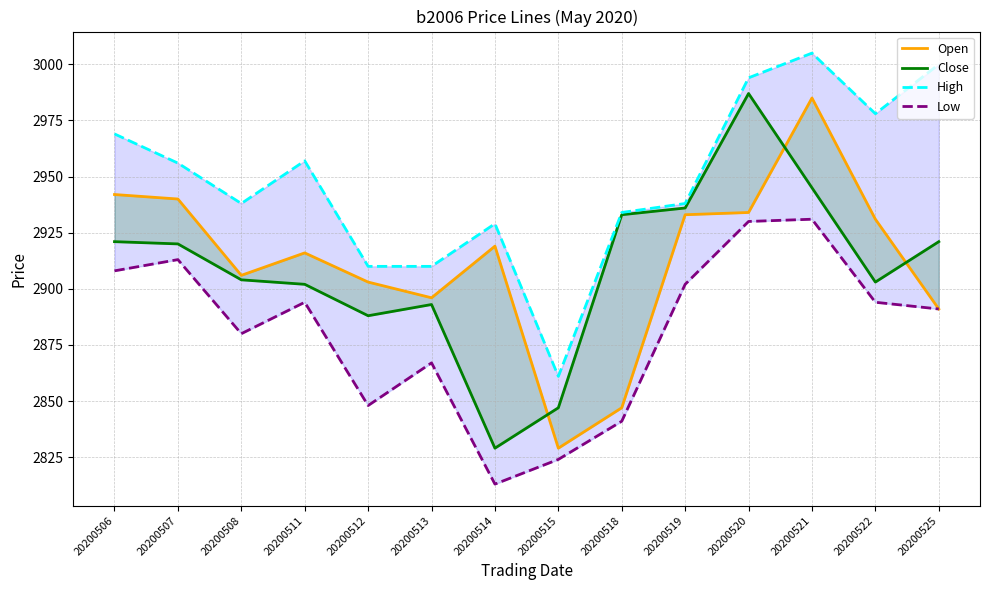

At 20200519, list the series in order from largest to smallest.

High, Close, Open, Low